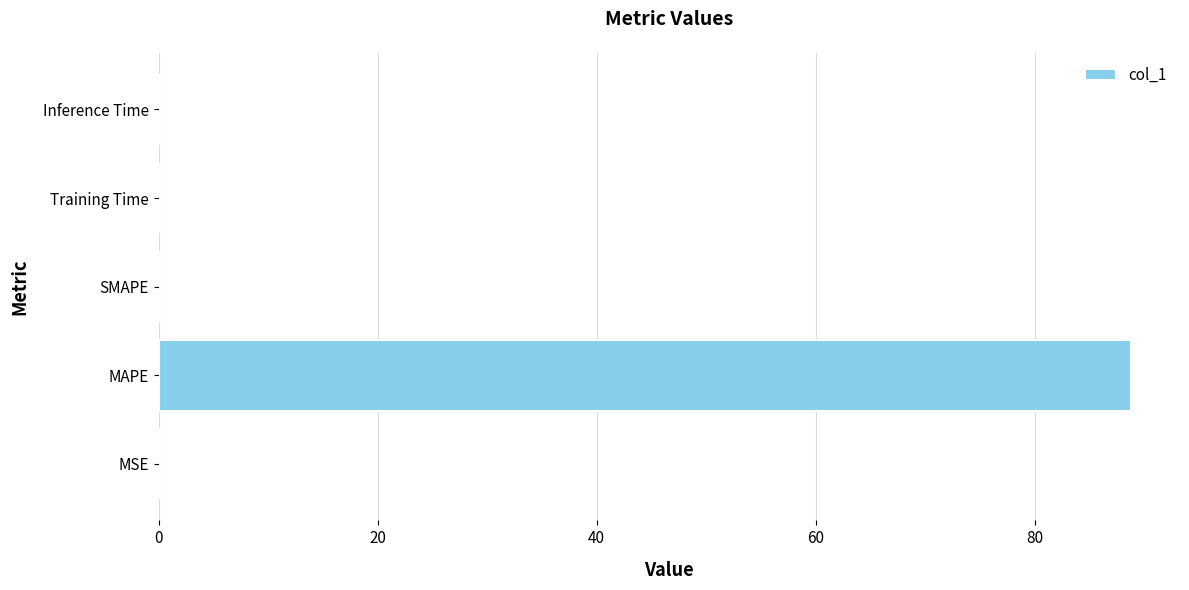

The value at Inference Time is 0.0. True or false?

True